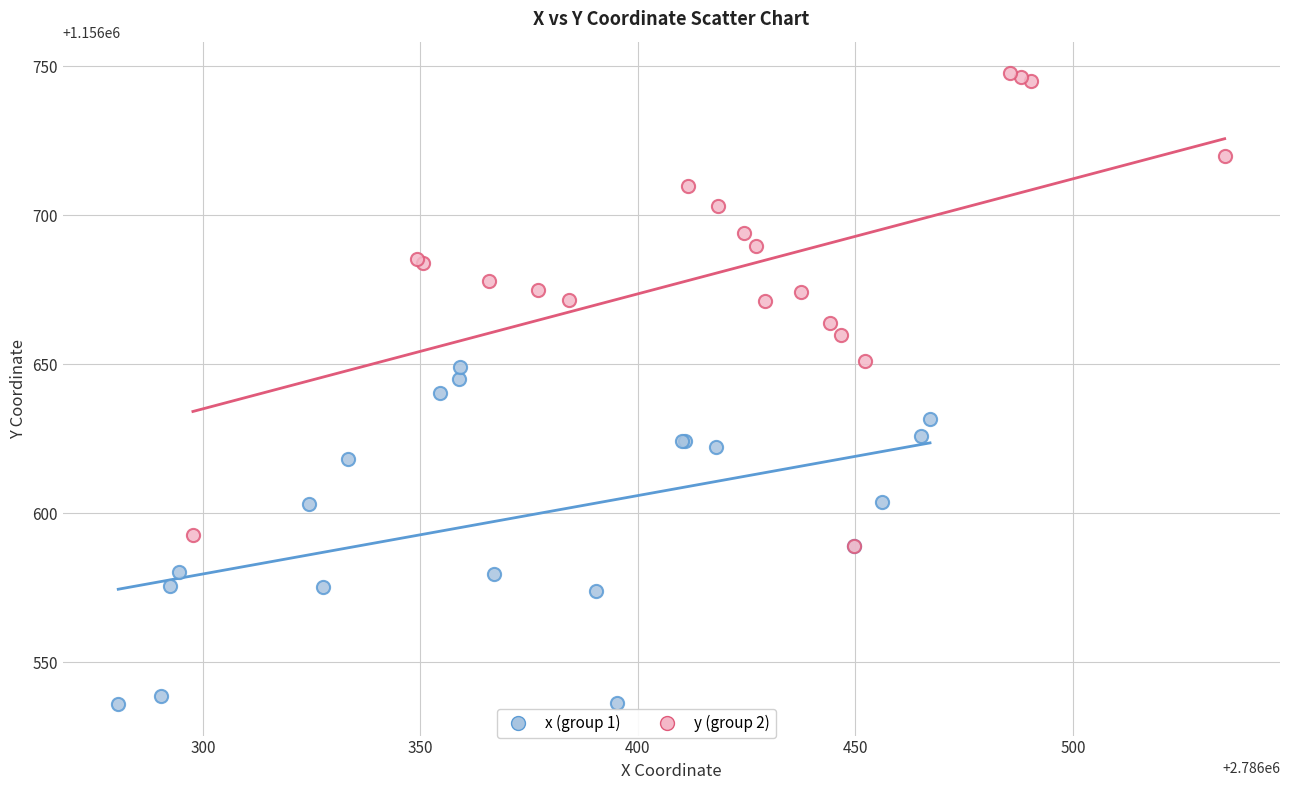

Which series contains the highest Y value?

y (group 2)